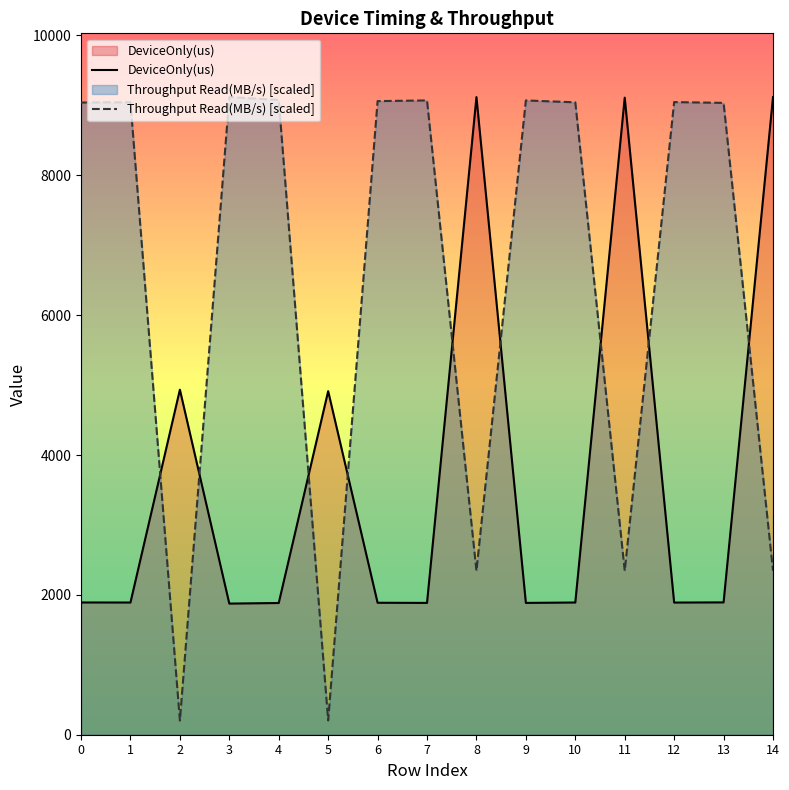

Is it true that Throughput Read(MB/s) [scaled] equals 6031.8 at 6?

False